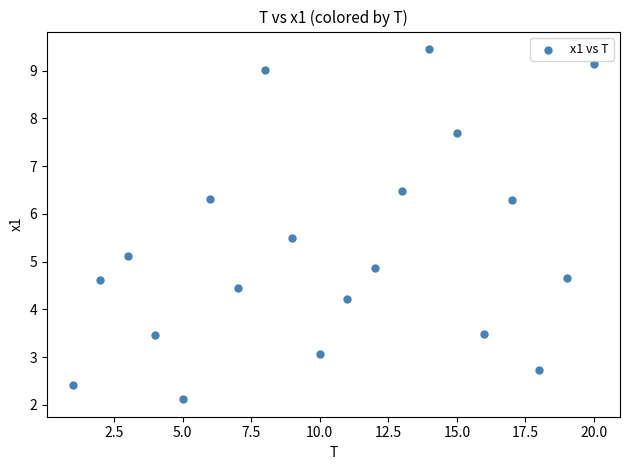

What is the range of Y values (max minus min)?

7.3